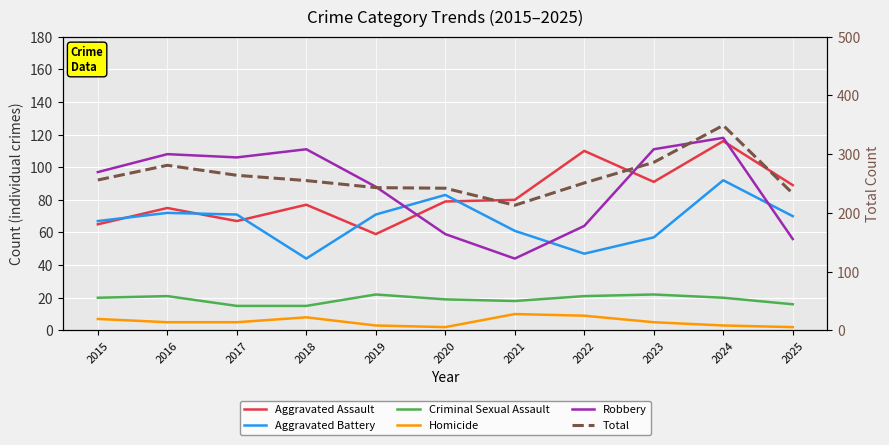

Between 2022 and 2023, which is larger?

2022